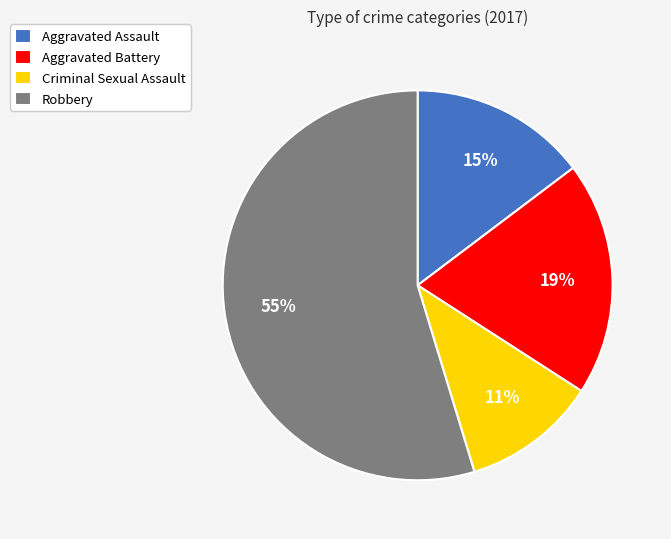

How many slices are in this pie chart?

4